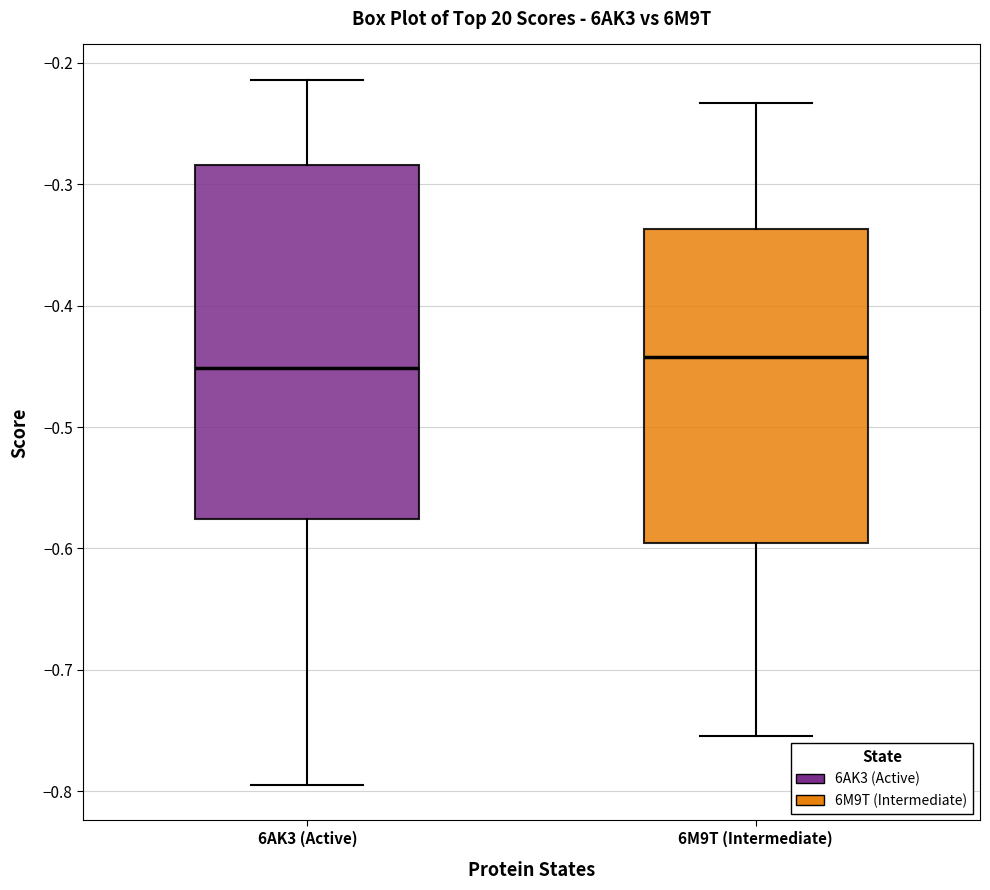

Where does the median line of the box for 6AK3 (Active) sit on the y-axis? The values are not printed on the chart, so give them approximately, as read against the axis.

-0.45